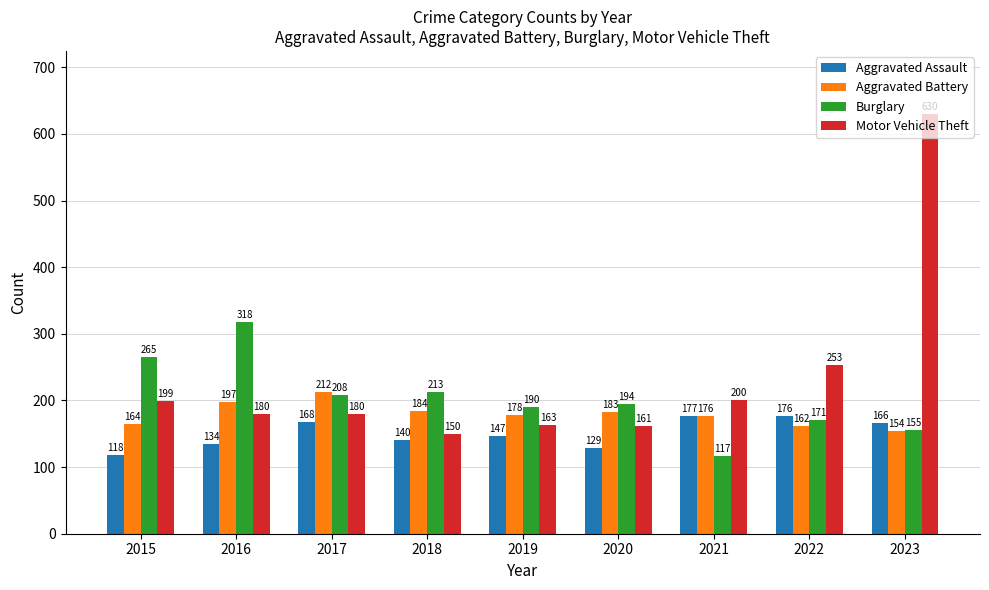

At which label does Aggravated Battery first exceed 178?

2016